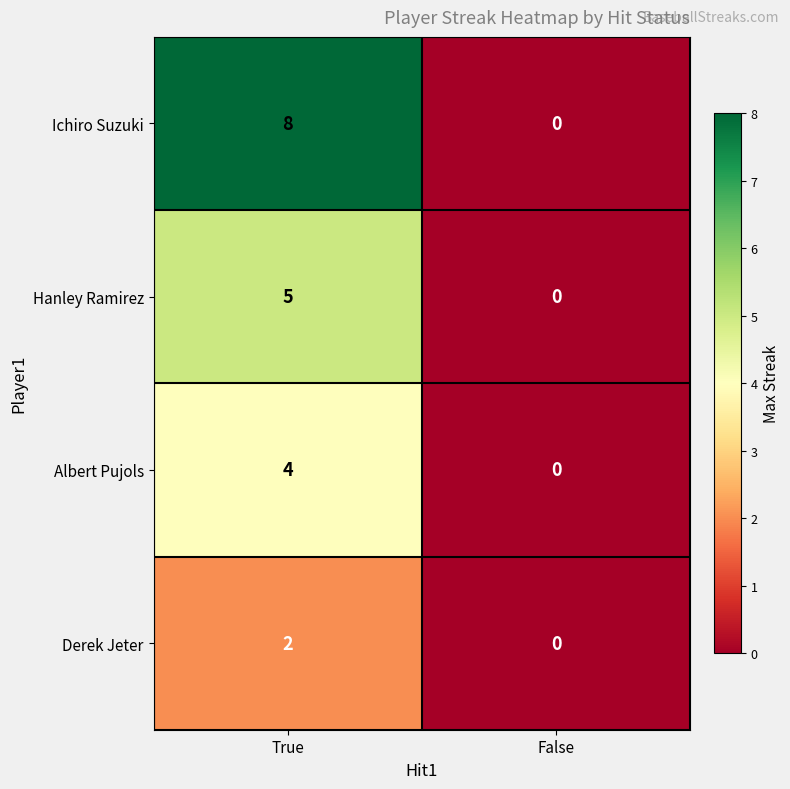

Between True and False, which series saw the biggest shift?

Ichiro Suzuki